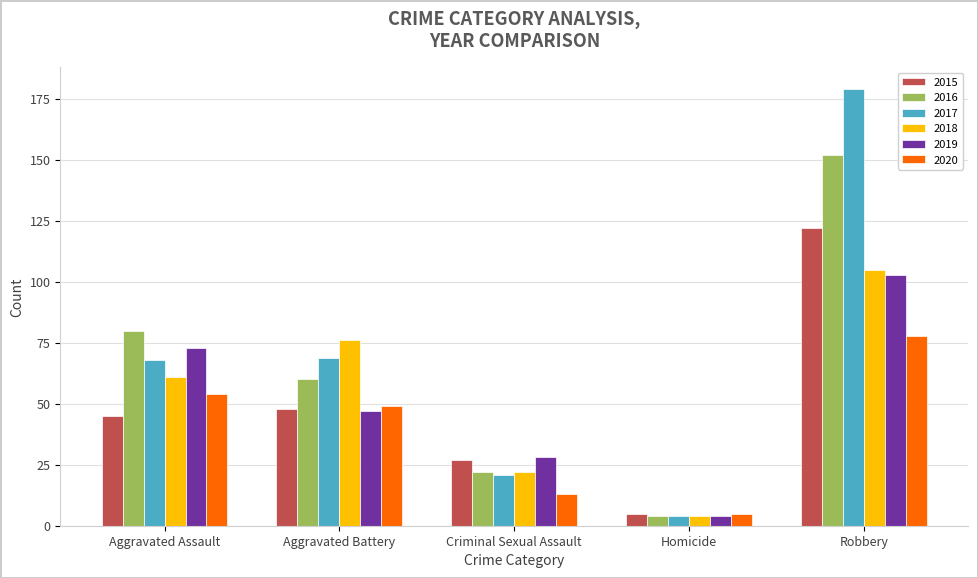

Which series changed the most between Criminal Sexual Assault and Robbery?

2017